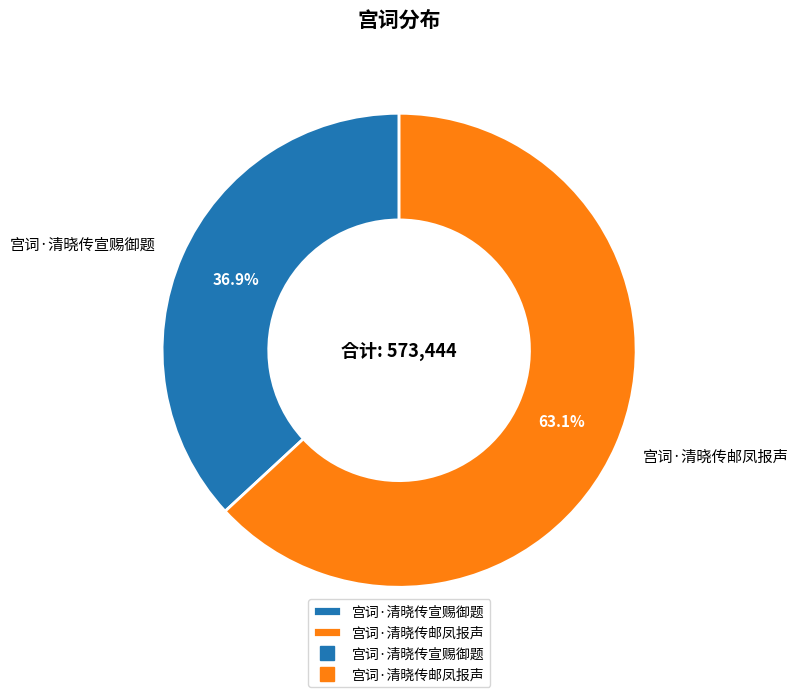

How many segments does this pie chart have?

2